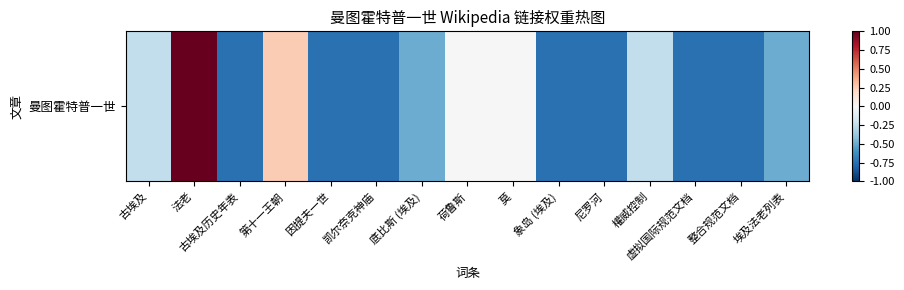

Rank the categories by value from highest to lowest.

法老, 第十一王朝, 荷鲁斯, 莫, 古埃及, 權威控制, 底比斯 (埃及), 埃及法老列表, 古埃及历史年表, 因提夫一世, 凯尔奈克神庙, 象岛 (埃及), 尼罗河, 虚拟国际规范文档, 整合规范文档